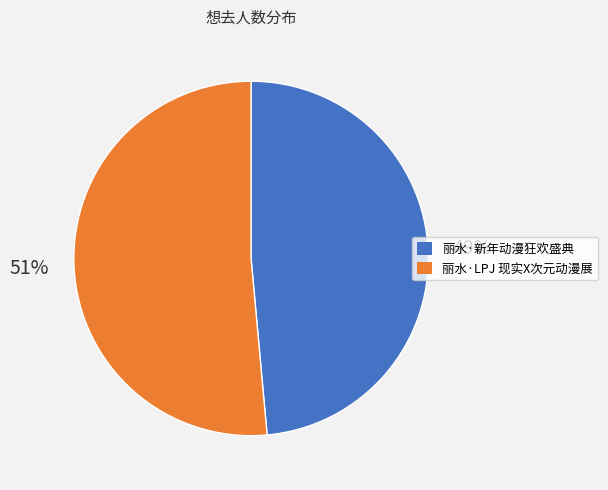

True or false: 丽水·新年动漫狂欢盛典 accounts for 42% of the total.

False